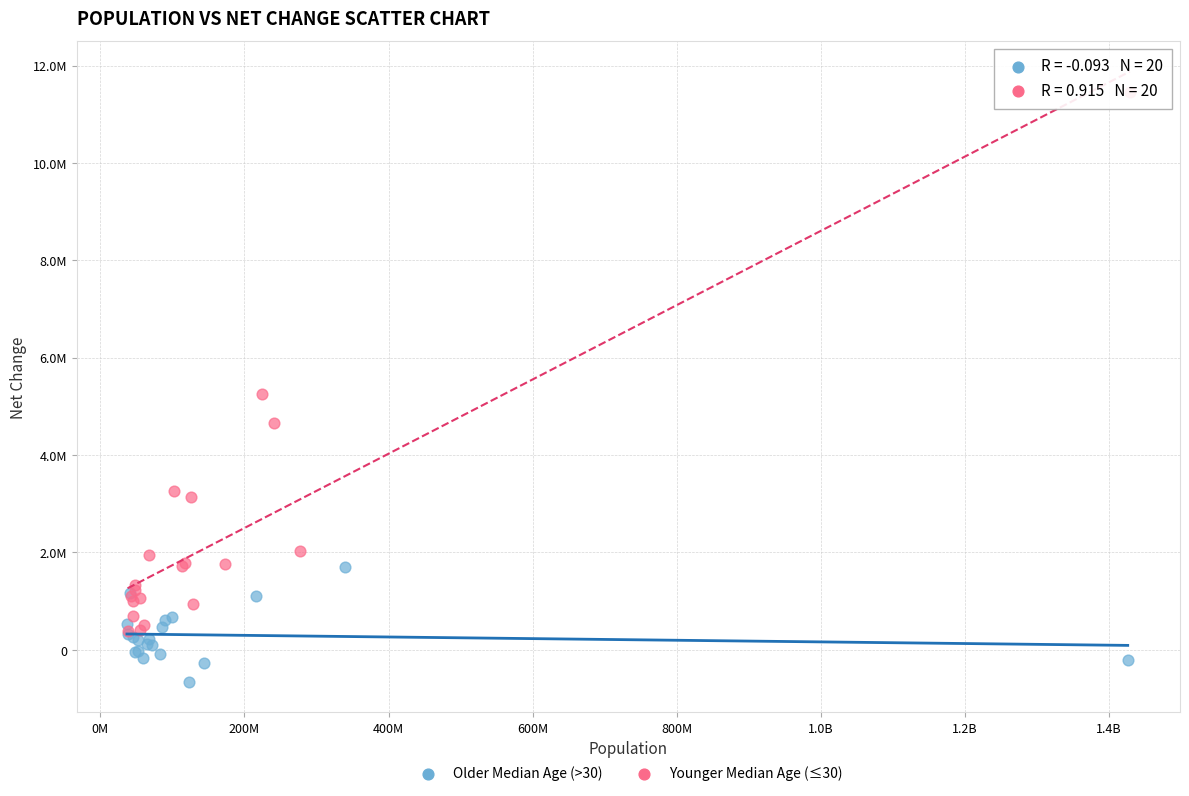

Which series has the largest Y range (max minus min)?

Younger Median Age (≤30)